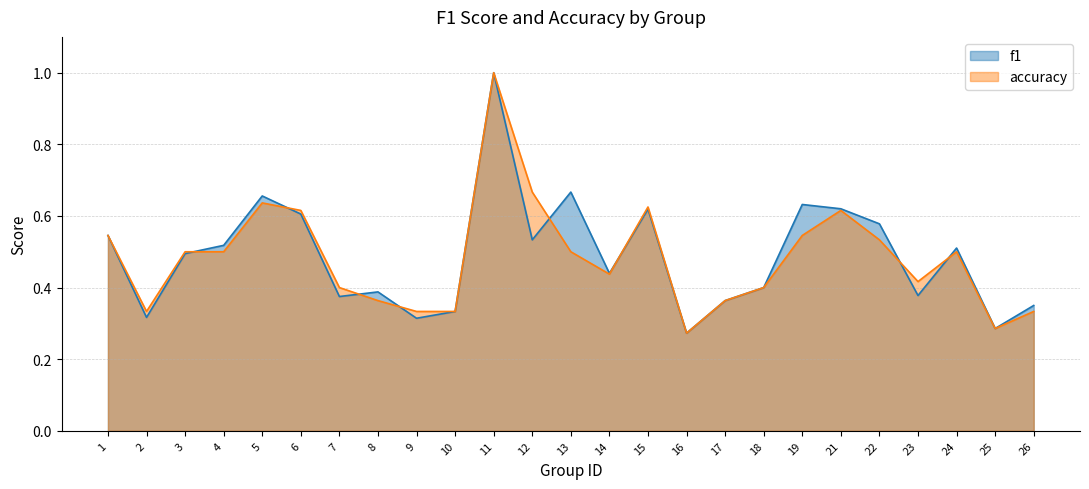

Does the chart have visible grid lines?

Yes